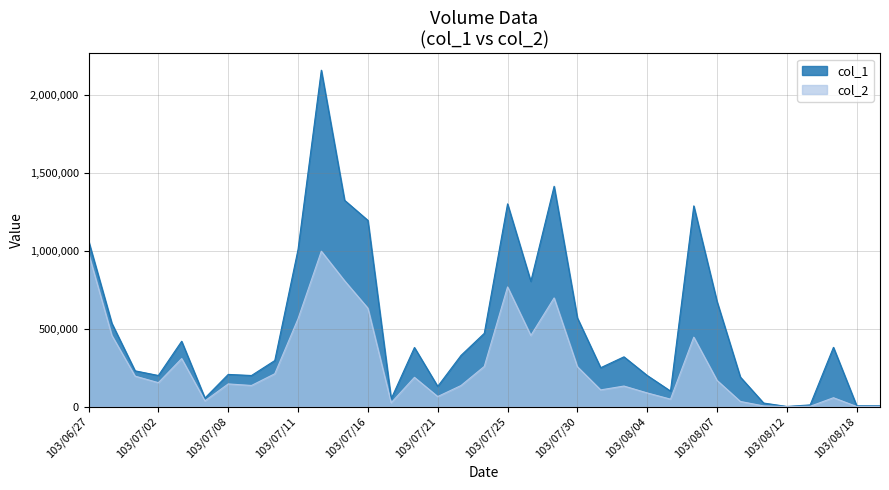

What position from the left is 103/07/04?

6